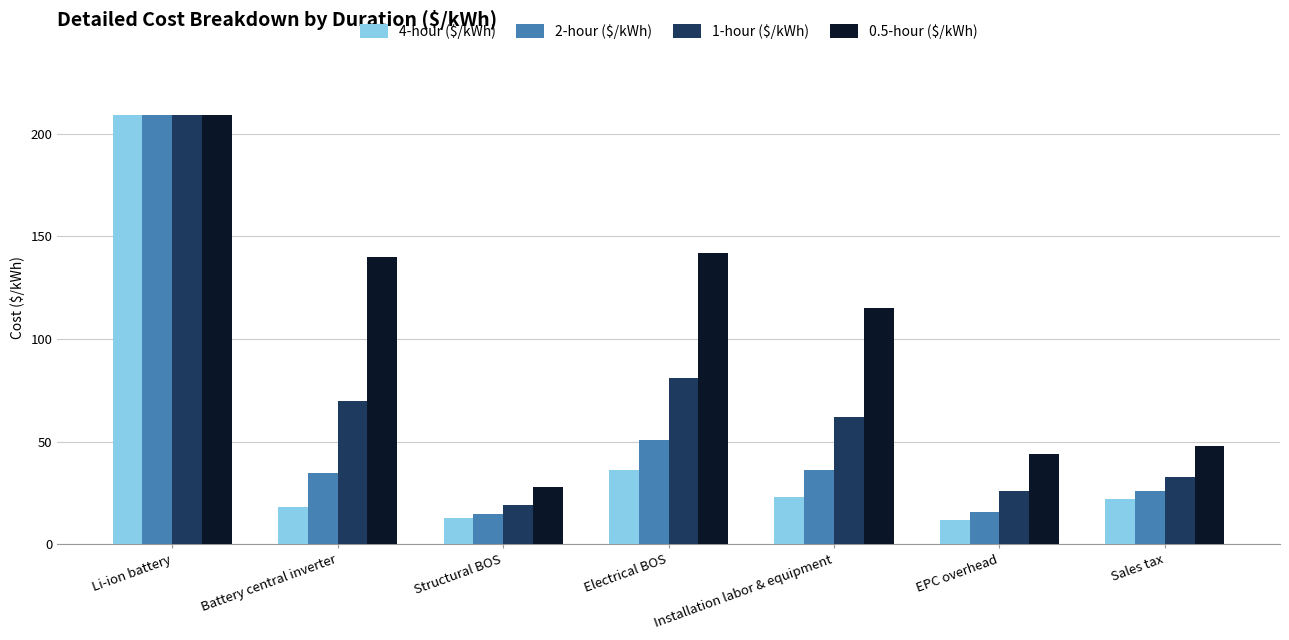

Which category has the lowest value in the 1-hour ($/kWh) series?

Structural BOS